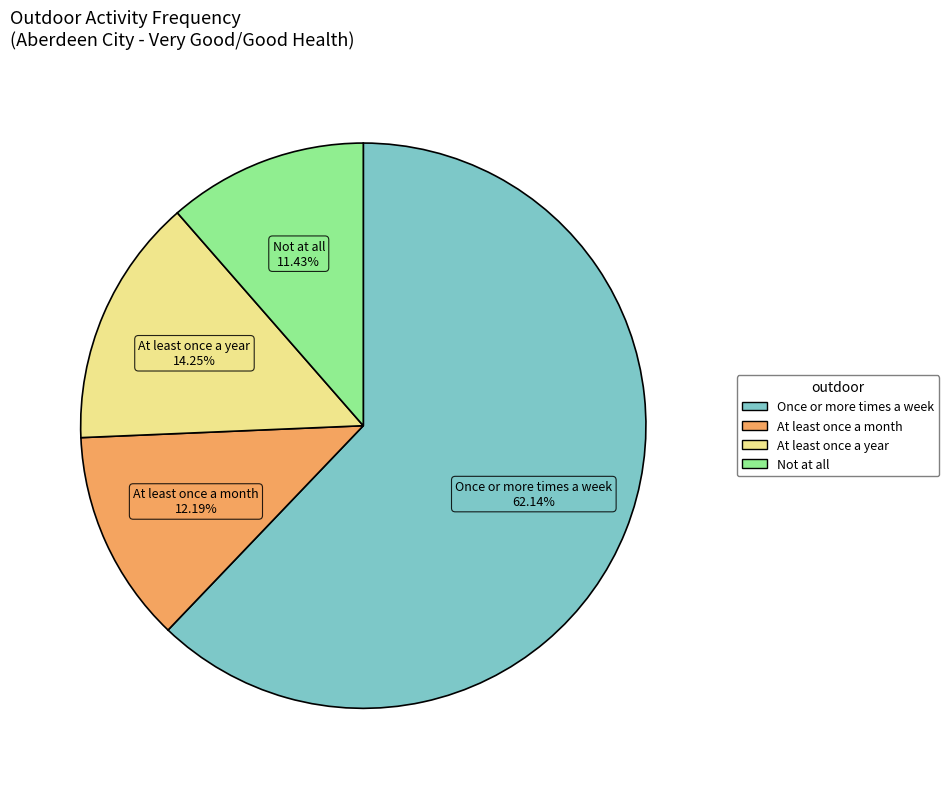

To the nearest percent, what is the average slice percentage?

25%